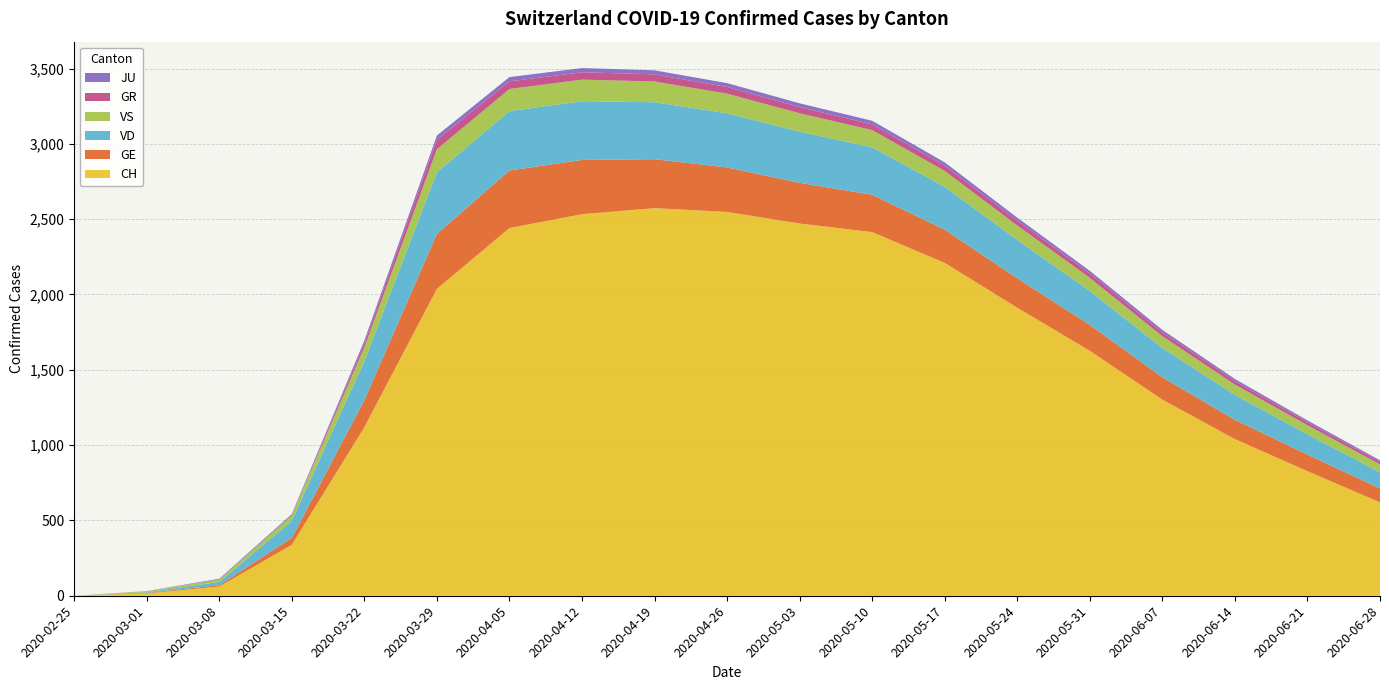

Reading left to right, extract all data points from this chart.

CH: 0	16	61	338	1119	2037	2441	2533	2573	2548	2471	2414	2210	1912	1626	1302	1040	827	620
GE: 0	3	9	46	179	365	382	360	325	295	270	248	220	195	172	148	128	110	92
VD: 0	4	22	113	259	409	394	390	378	360	340	315	285	255	225	195	165	135	108
VS: 0	7	16	36	92	153	147	143	138	130	122	114	105	96	87	78	69	60	52
GR: 0	0	0	0	27	63	51	49	47	44	41	38	35	32	29	26	23	20	17
JU: 0	1	5	9	18	28	28	28	27	26	25	24	22	20	18	16	14	12	10